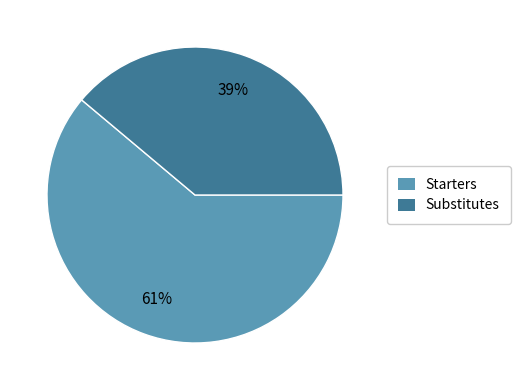

To the nearest percent, what is the difference between the largest and smallest slice percentages?

22%